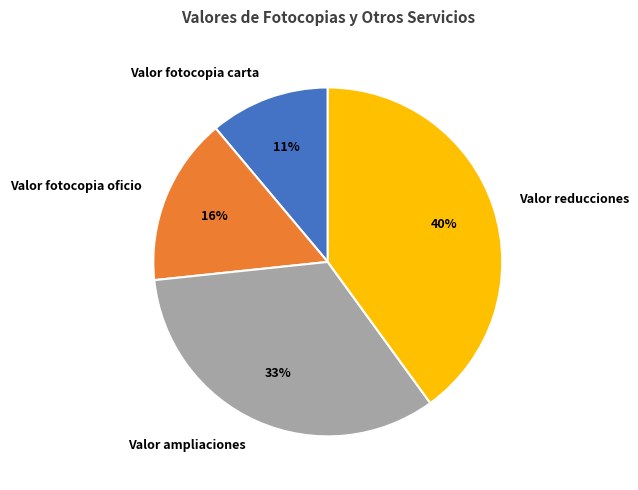

What is the ratio of the value at Valor fotocopia oficio to the value at Valor reducciones?

0.4